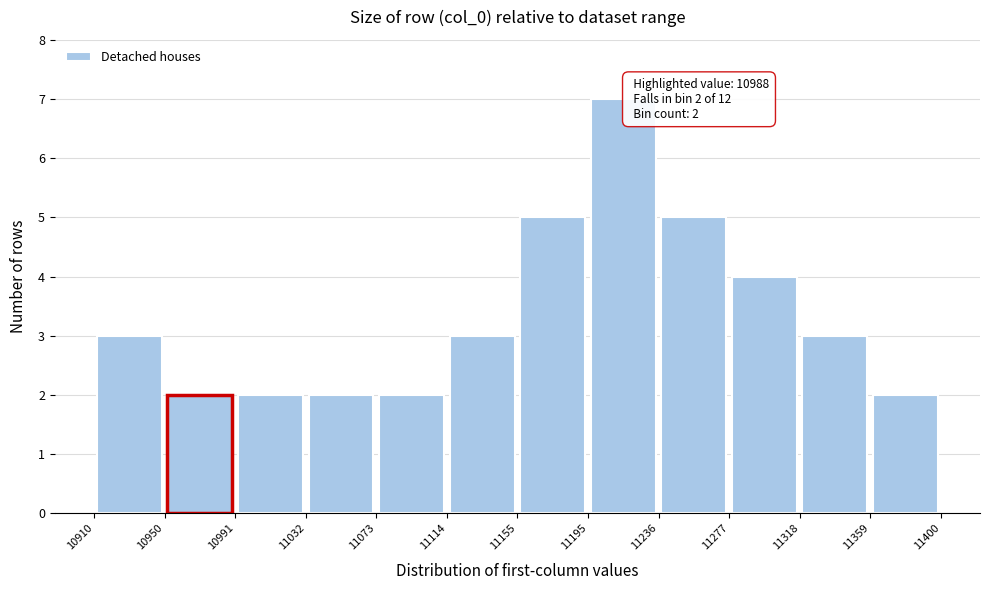

Over which range of the x-axis is the bar tallest?

11195 to 11236